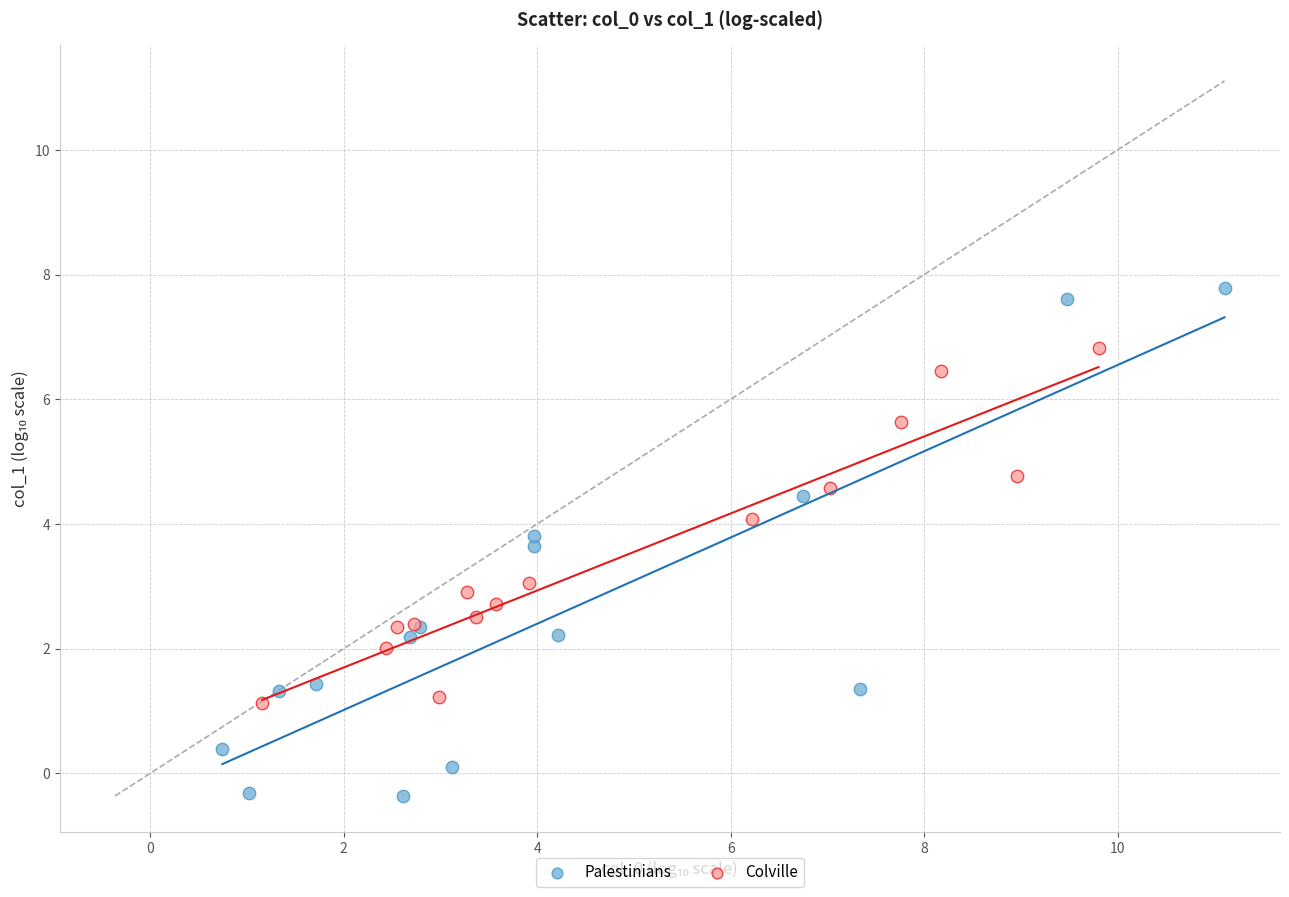

Which series contains the lowest Y value?

Palestinians